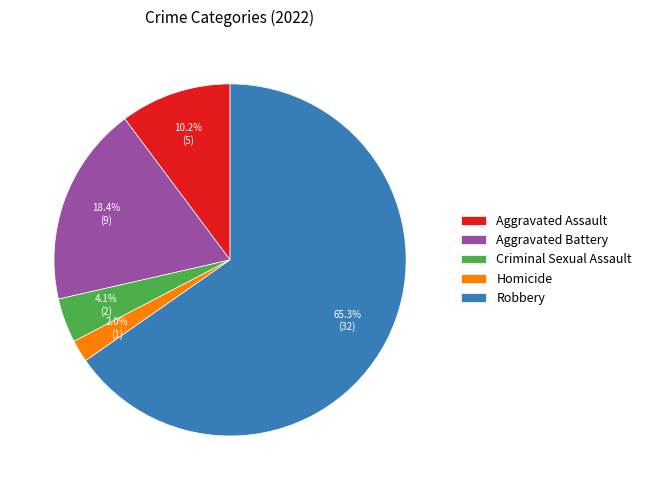

What percentage do Aggravated Assault and Aggravated Battery together represent?

28.6%